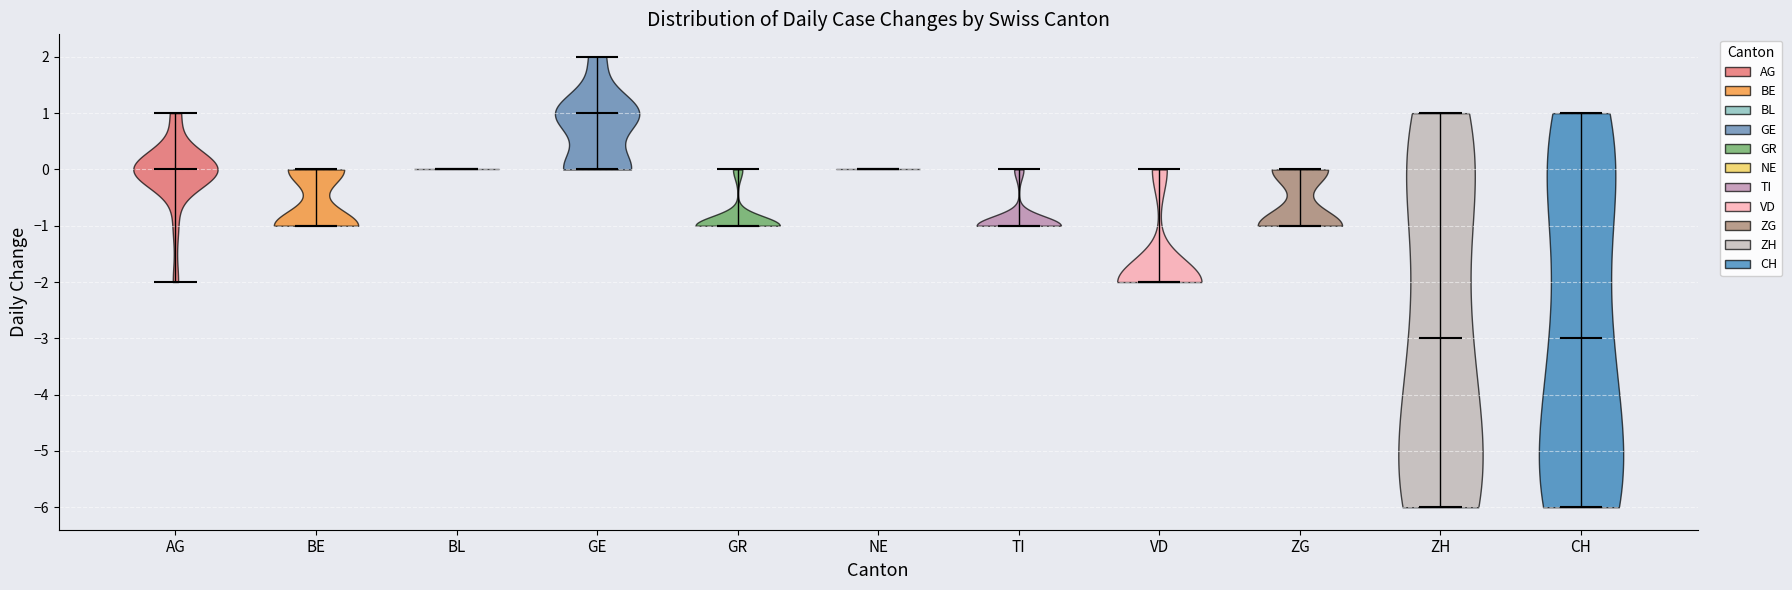

Which violin has the highest median line?

GE